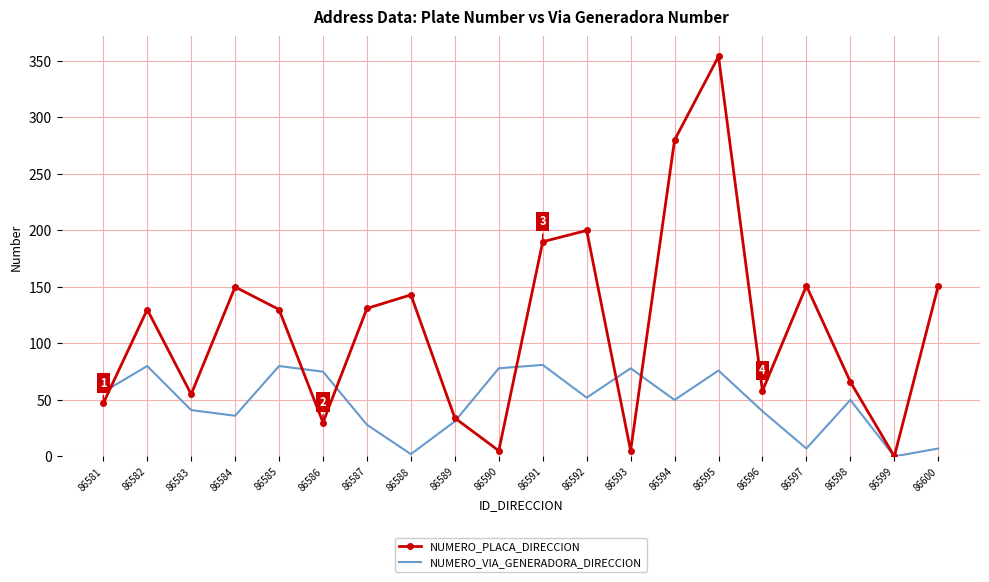

Between 86582 and 86590, which series saw the biggest shift?

NUMERO_PLACA_DIRECCION